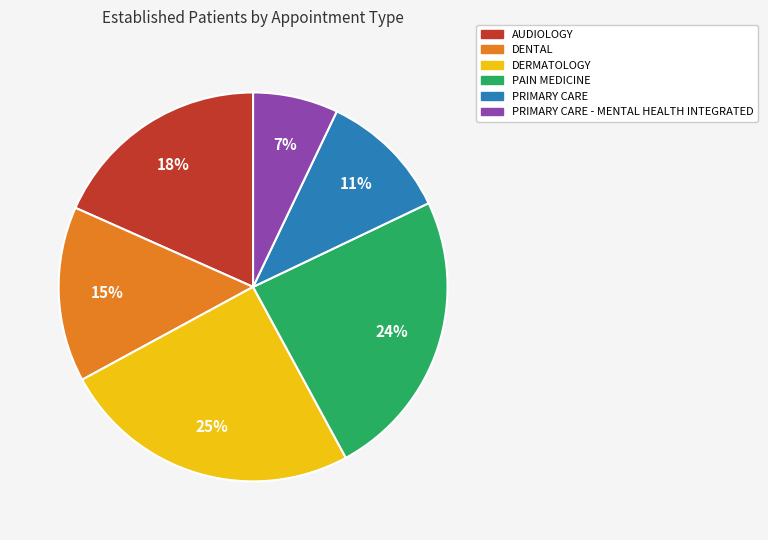

Is there a majority slice in this chart?

No